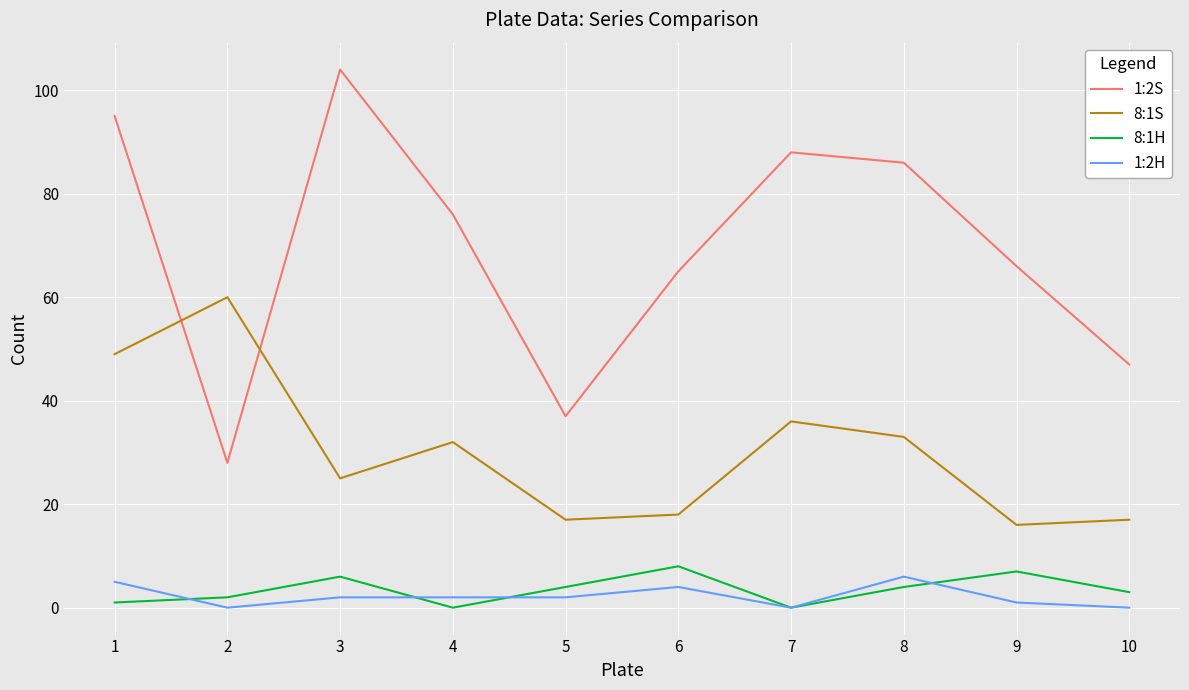

What is the approximate value of 1:2S at 9?

66